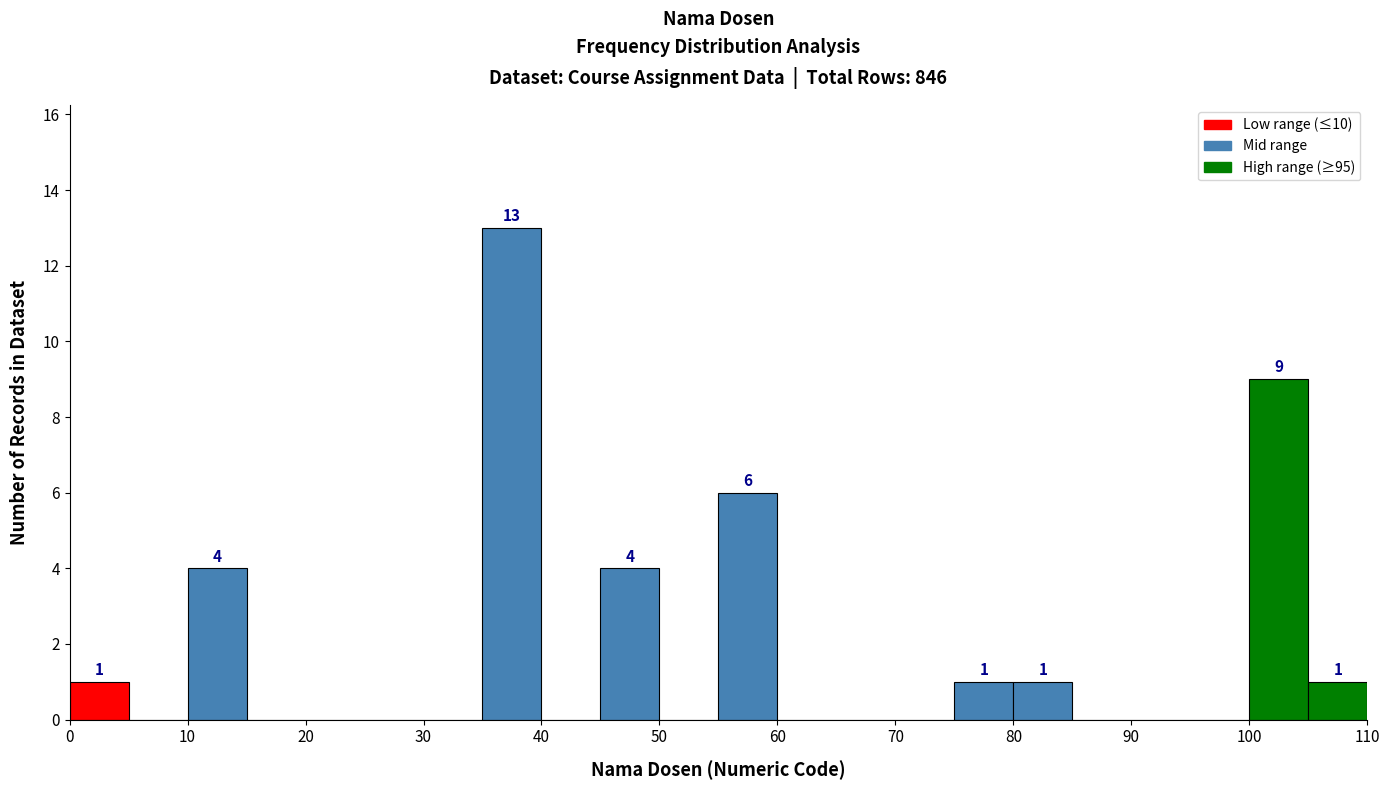

Over which range of the x-axis is the bar tallest?

35 to 40